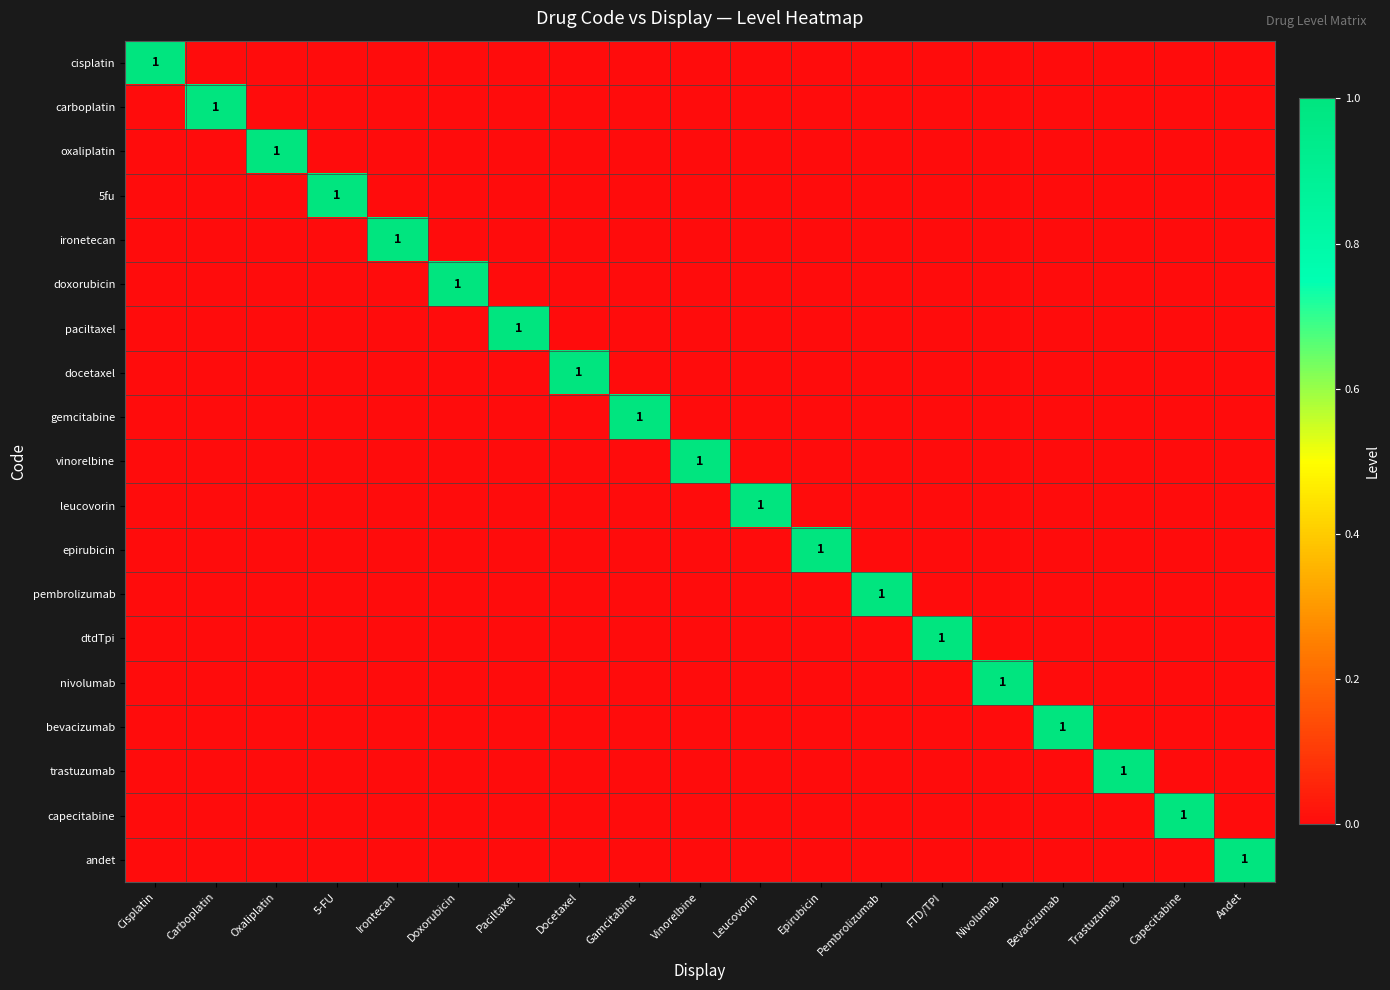

Is the value of trastuzumab at Cisplatin greater than the value of oxaliplatin at Epirubicin?

No